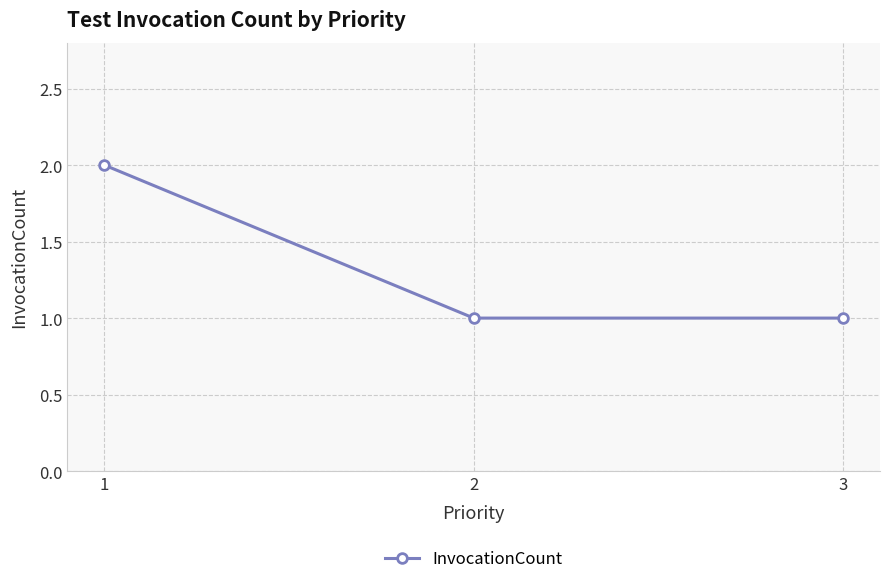

What is the difference between the values at 3 and 1?

1